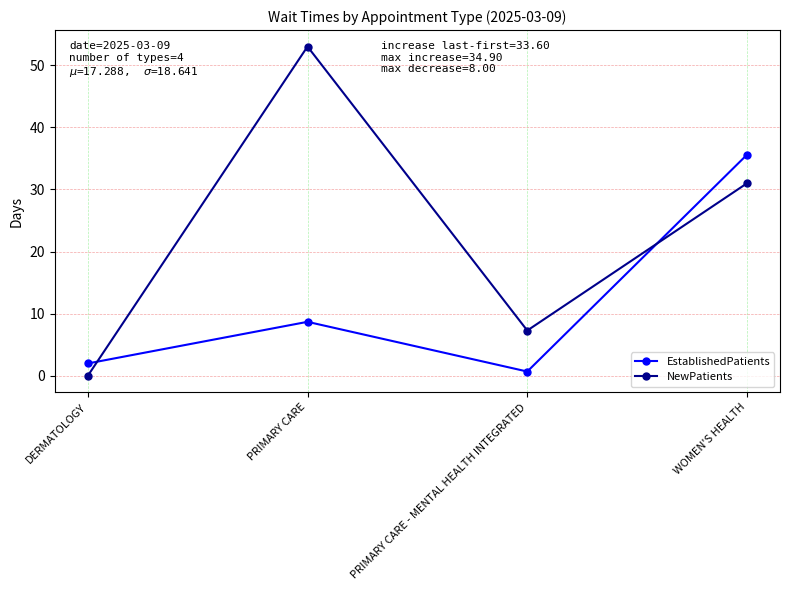

The NewPatients series shows 28.4 at DERMATOLOGY. True or false?

False